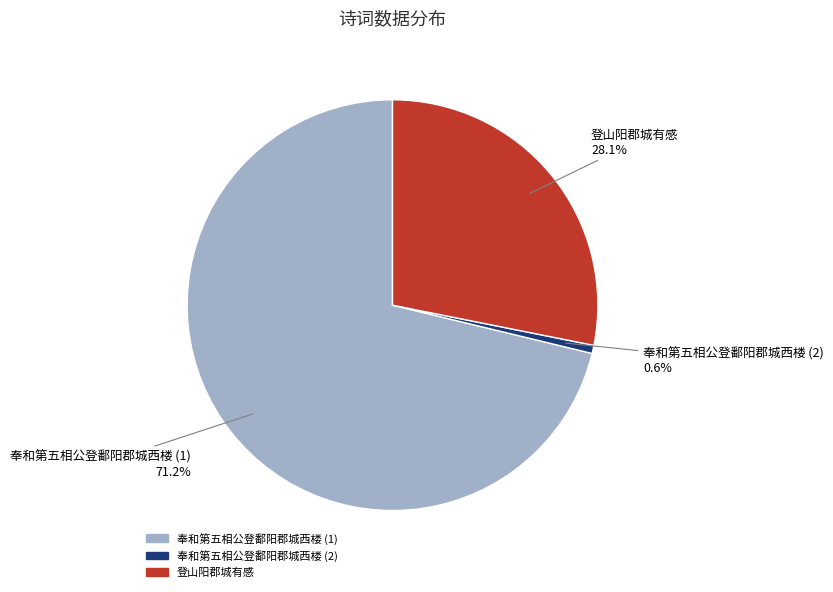

How many segments does this pie chart have?

3